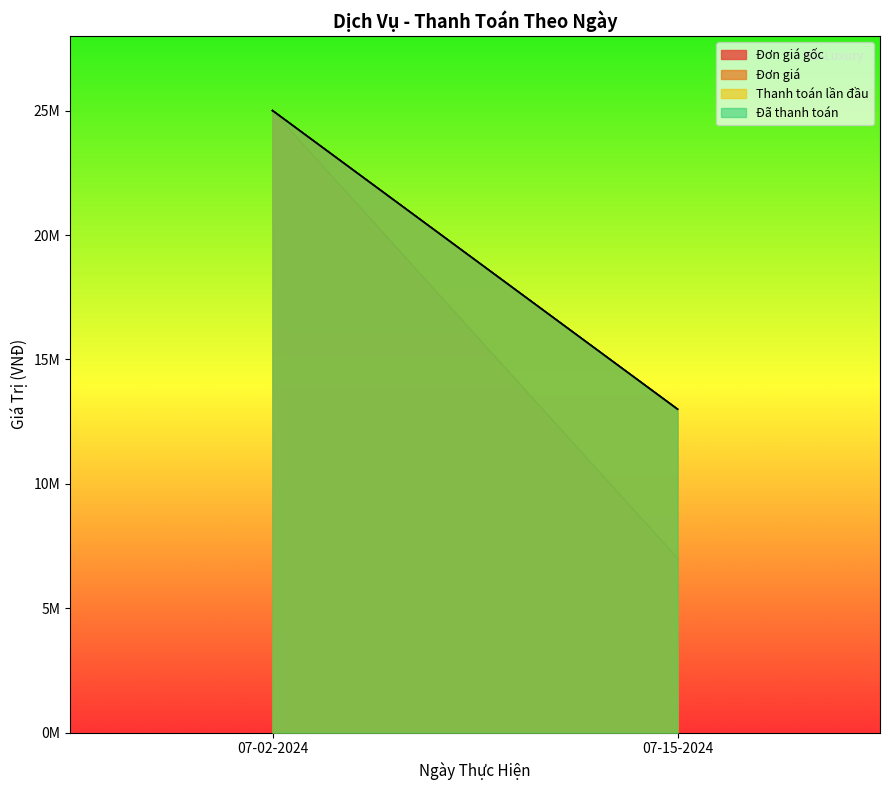

The value of Đơn giá at 07-15-2024 is 21277696. True or false?

False